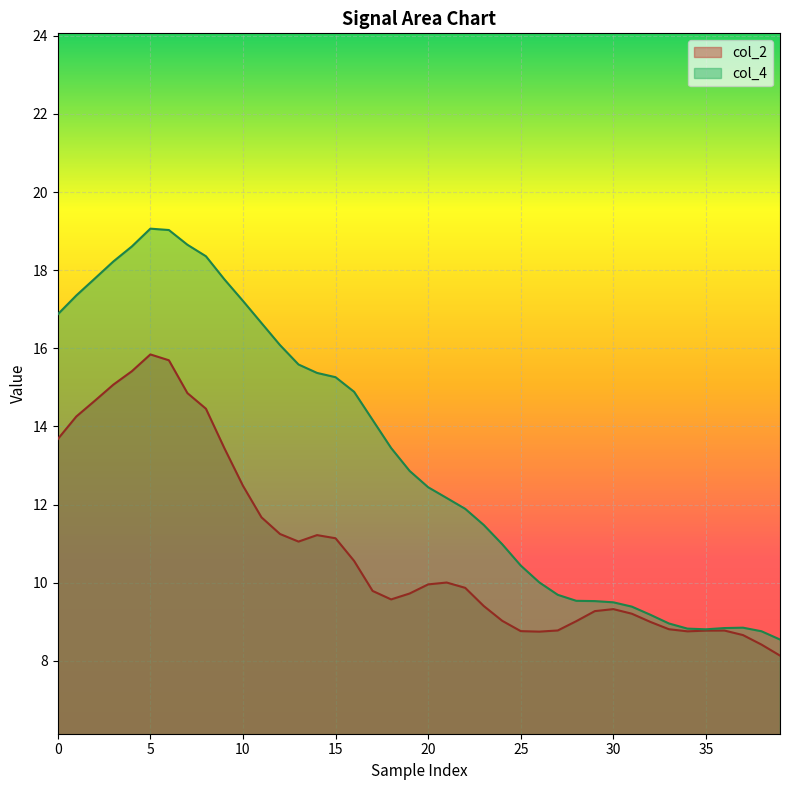

What is the highest value of the col_4 series?

19.1